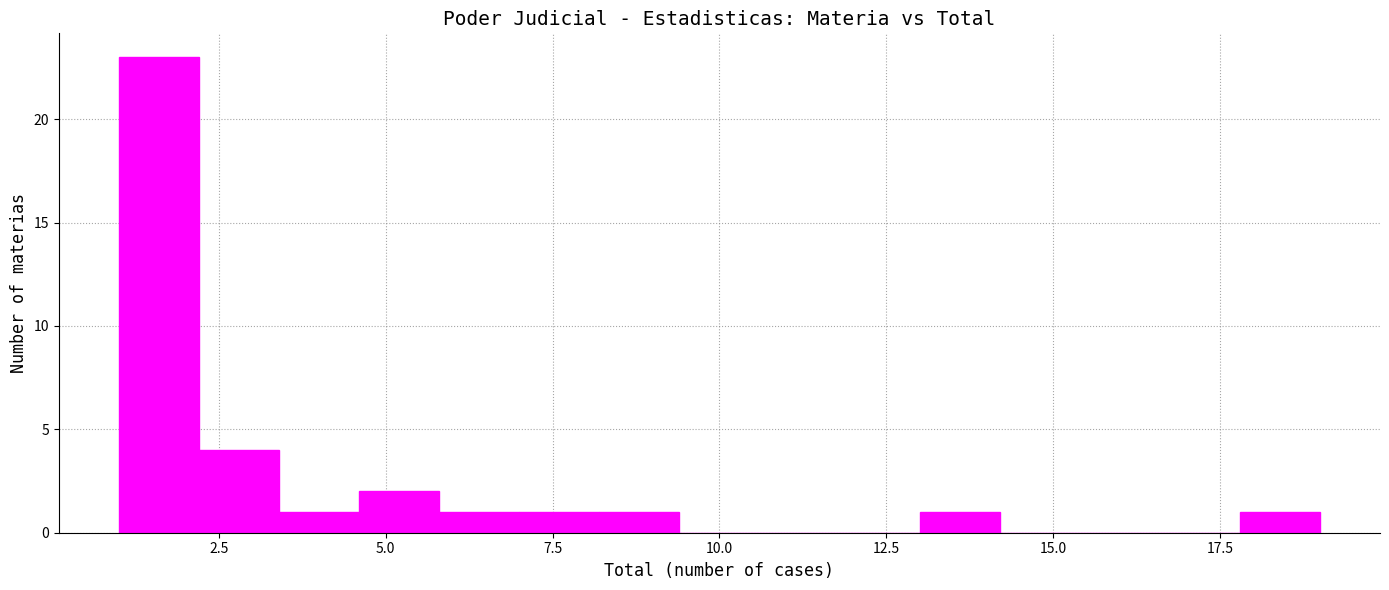

Read against the x-axis, roughly where is the centre of the tallest bar?

1.5